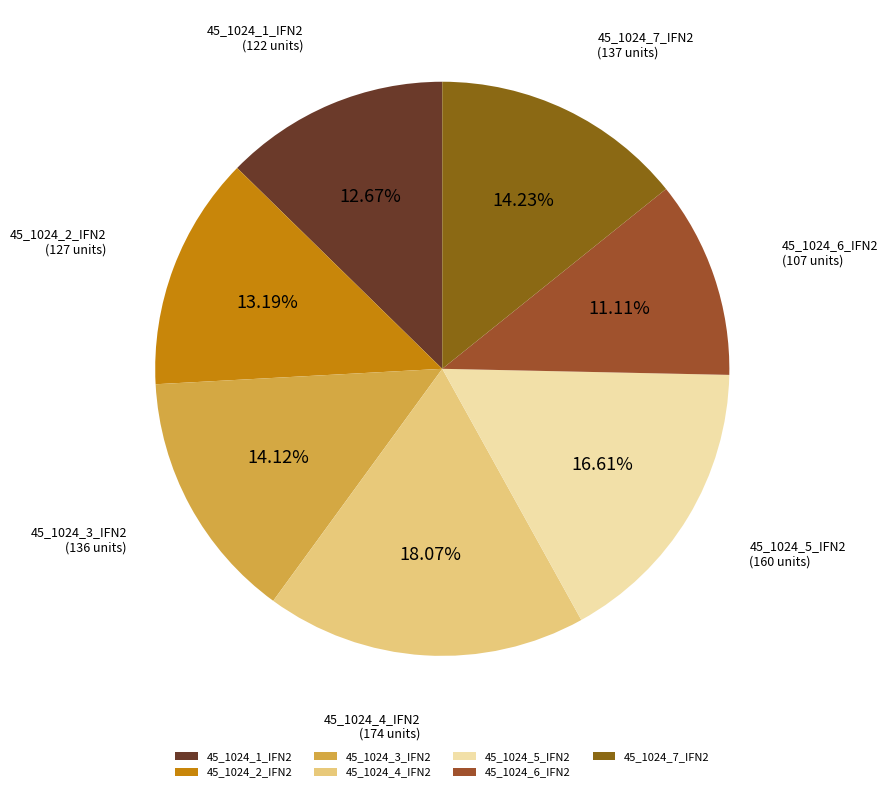

Between 45_1024_4_IFN2 and 45_1024_2_IFN2, which is larger?

45_1024_4_IFN2